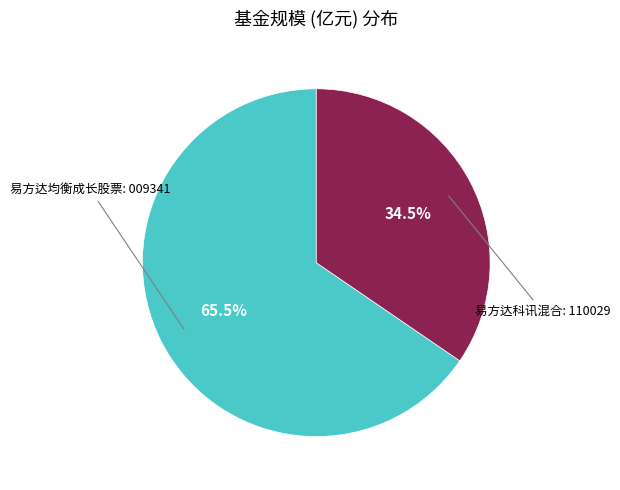

Is there any slice that represents more than half of the pie?

Yes